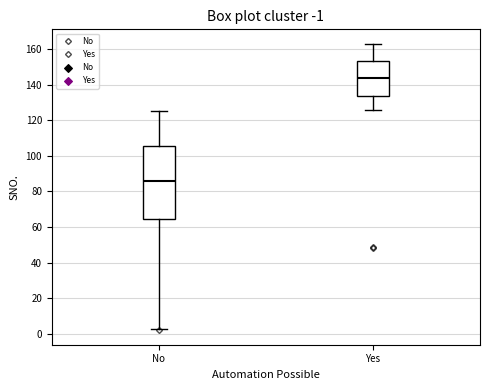

Which box has the lowest median line?

No